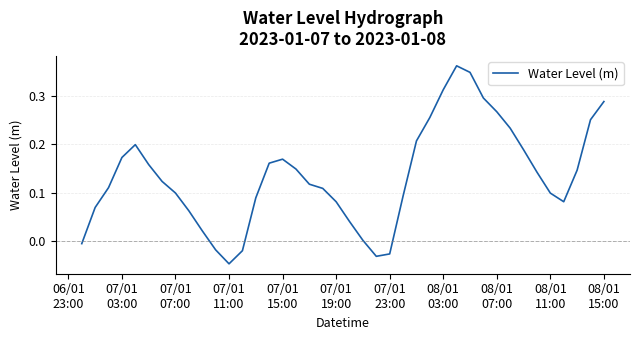

How many interior local valleys (lower than both neighbors) does the data have?

3